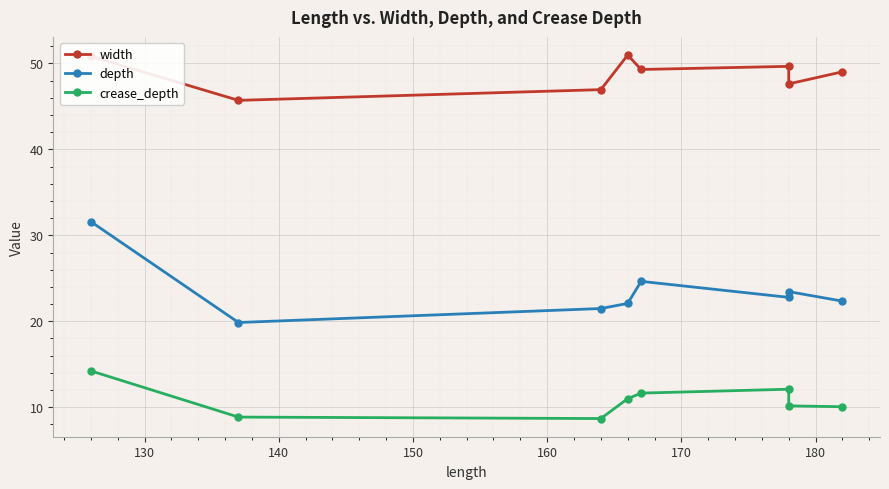

What is the average value of the depth series?

23.5